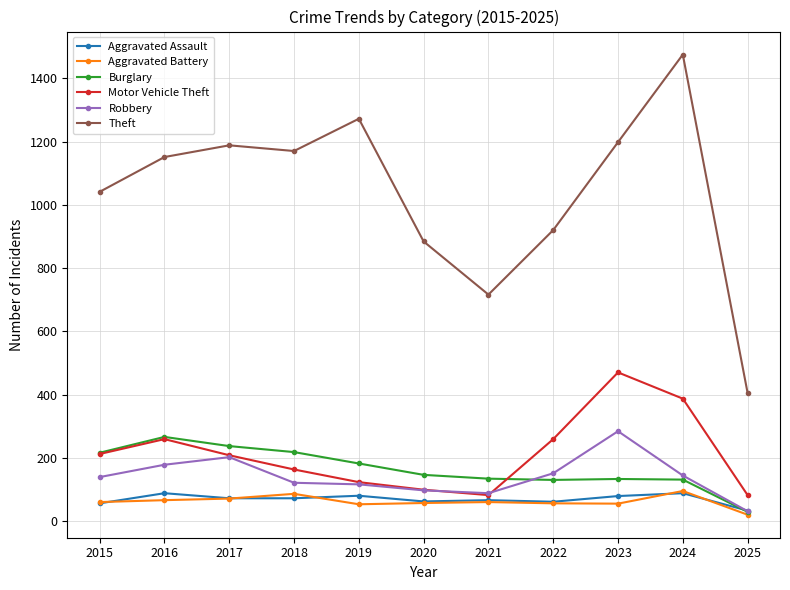

At how many categories does at least one series exceed 1249?

2